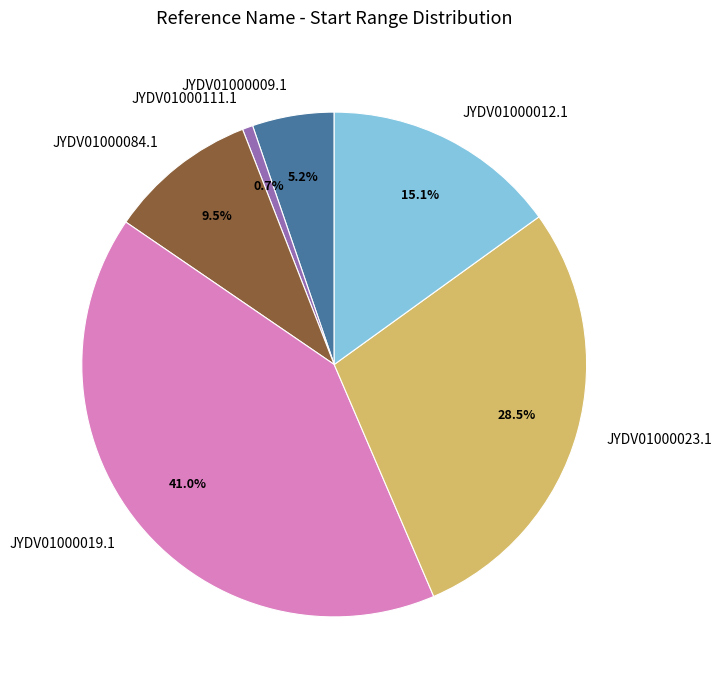

Combined, what portion of the pie is JYDV01000023.1 and JYDV01000111.1?

29.2%